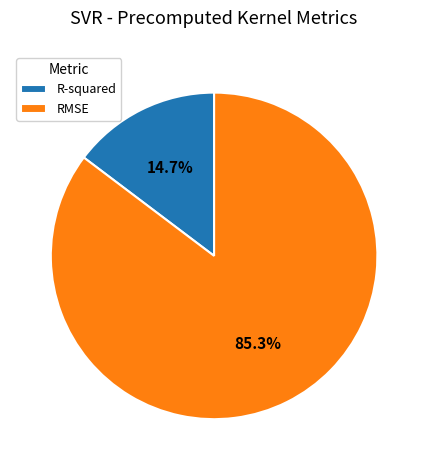

To the nearest percent, what percentage of the pie is R-squared?

15%